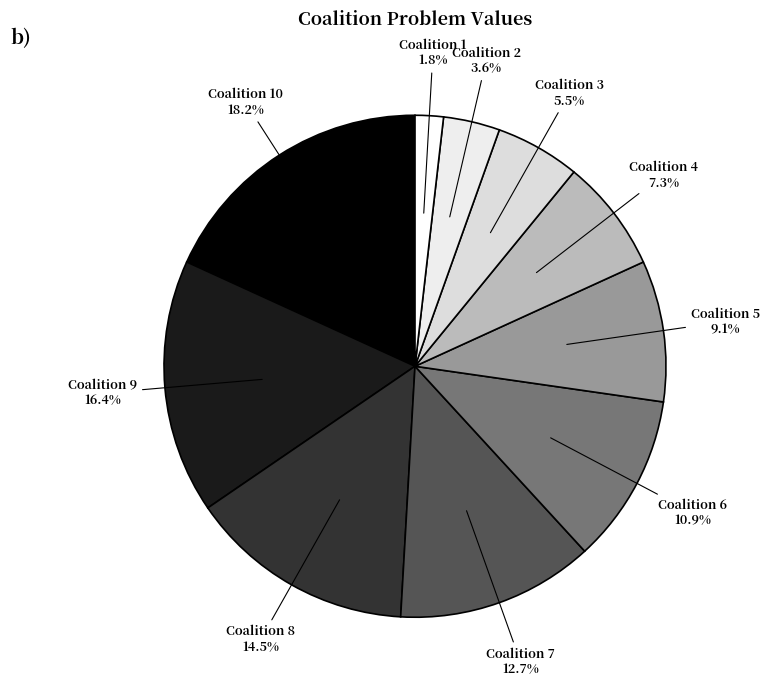

Count the number of slices in the pie.

10